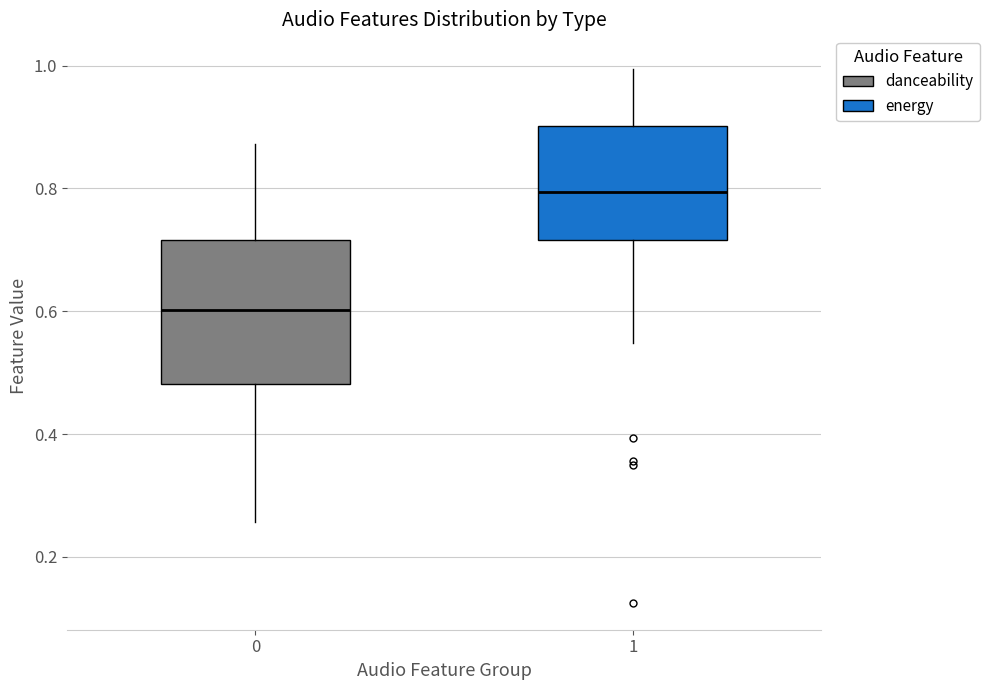

Where does the lower whisker of the box at x = 1 end on the y-axis? The values are not printed on the chart, so give them approximately, as read against the axis.

0.54